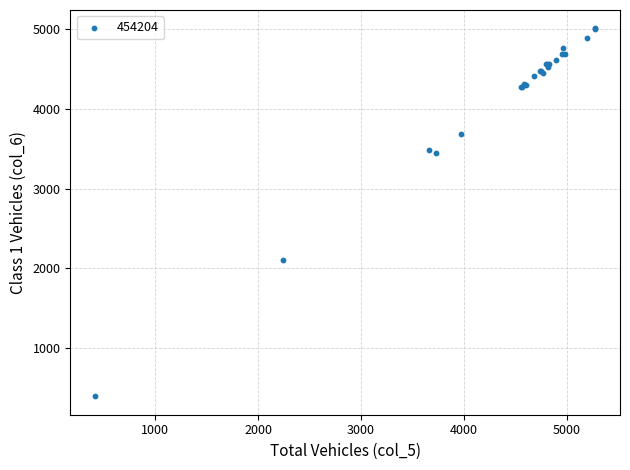

What Y value in the scatter plot is closest to 2700?

2103